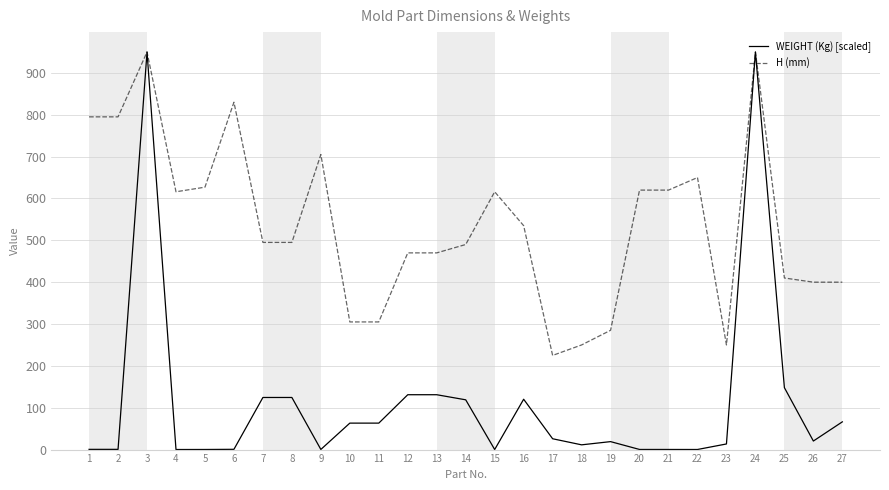

What is the minimum value for H (mm)?

225.0